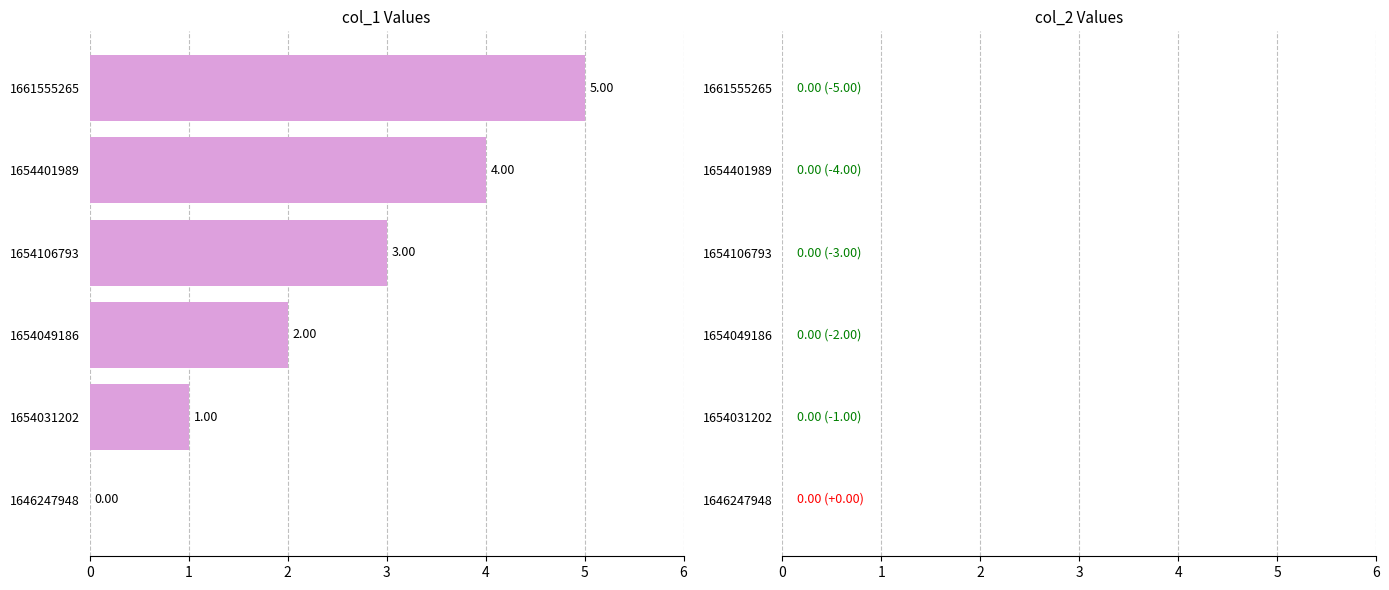

Which has a higher value, 1646247948 or 1654049186?

1654049186